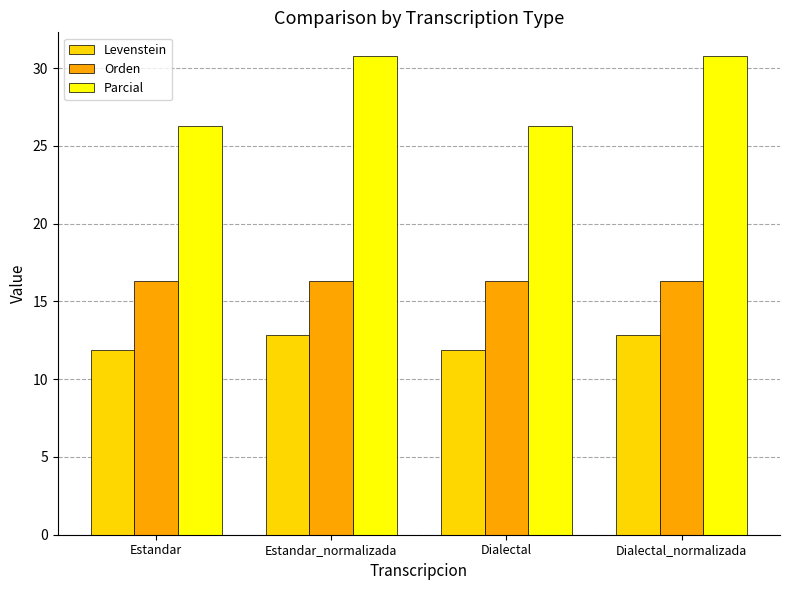

Where does the Parcial series first go above 30?

Estandar_normalizada